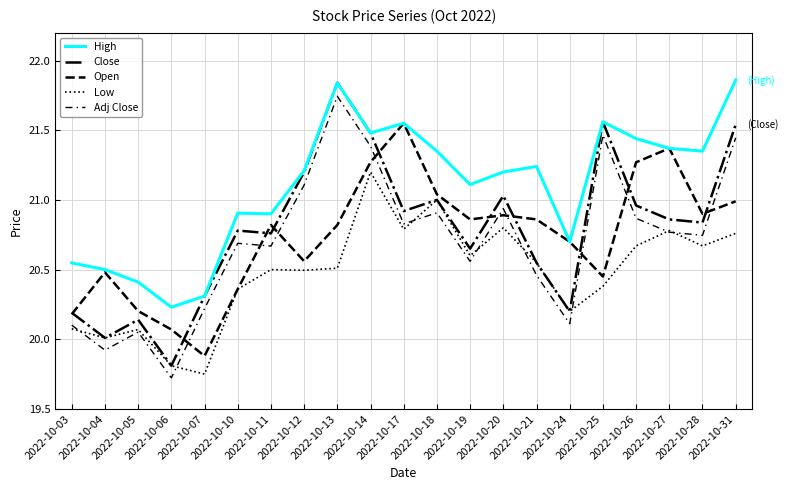

Does the chart display data point markers on the line(s)?

No